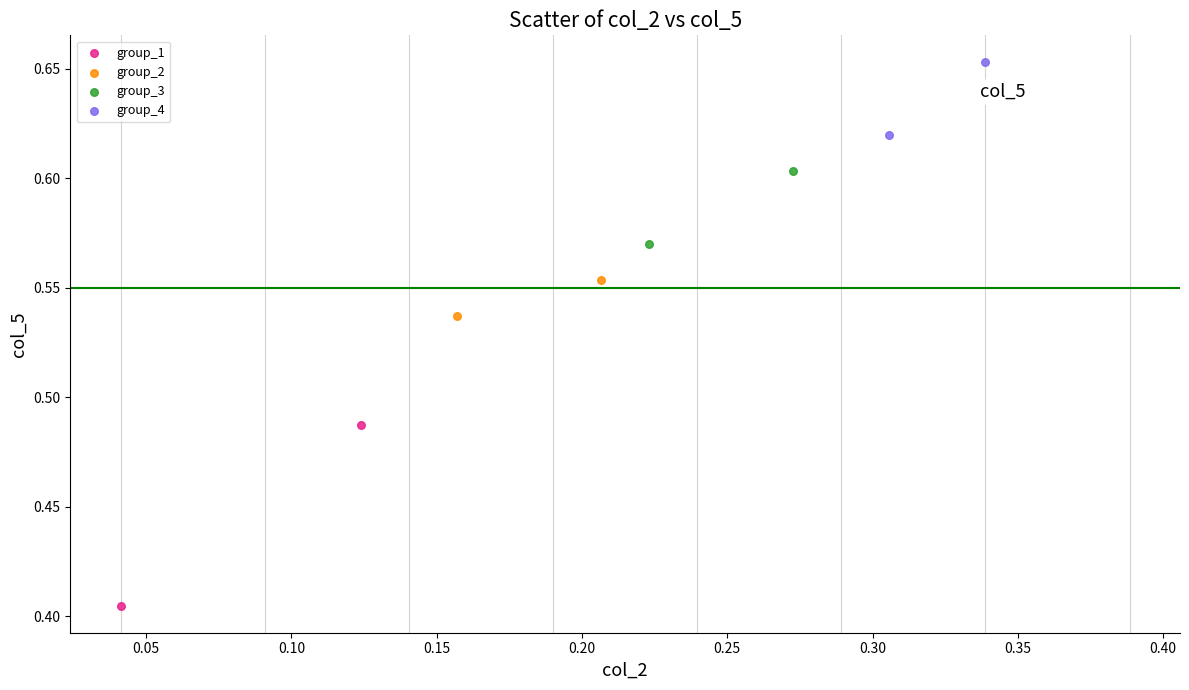

What are all the series names shown in the legend?

group_1, group_2, group_3, group_4